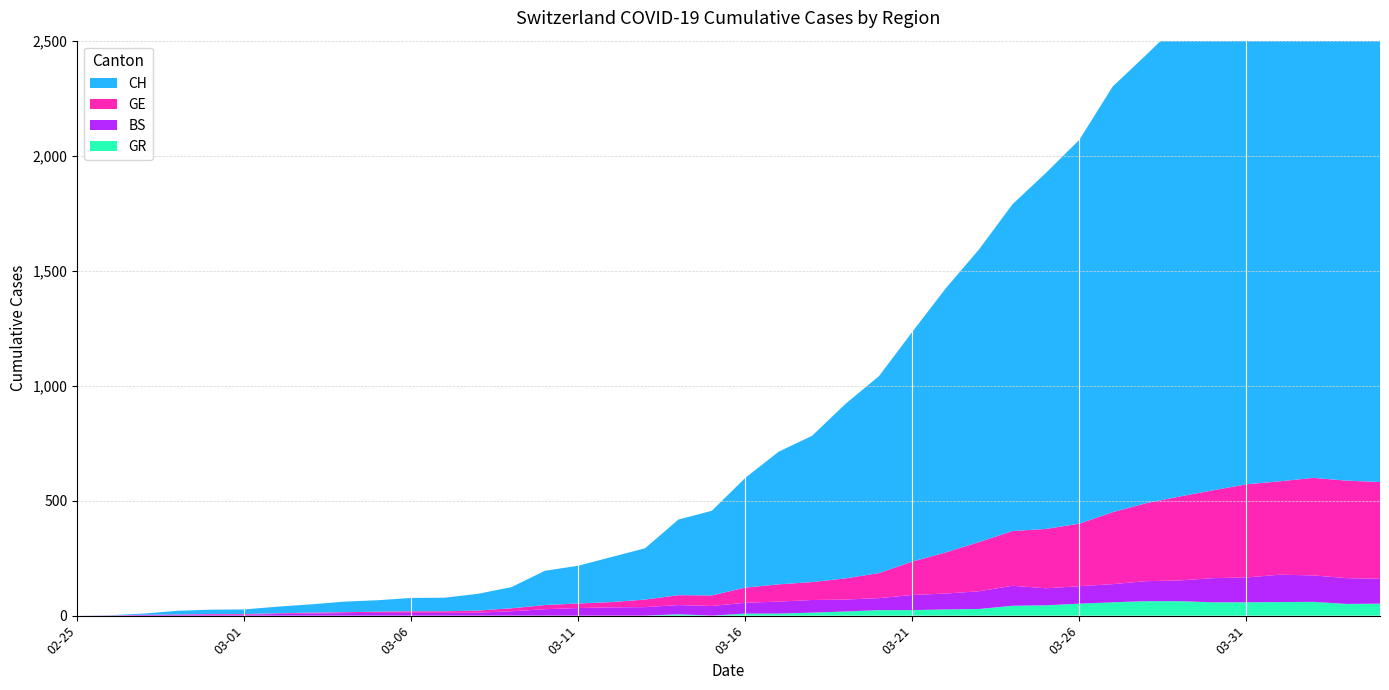

Reading right to left, what are all the values shown in this chart?

CH: 2020-04-04=2370	2020-04-03=2385	2020-04-02=2409	2020-04-01=2360	2020-03-31=2276	2020-03-30=2214	2020-03-29=2061	2020-03-28=1949	2020-03-27=1851	2020-03-26=1669	2020-03-25=1548	2020-03-24=1421	2020-03-23=1273	2020-03-22=1148	2020-03-21=999	2020-03-20=856	2020-03-19=759	2020-03-18=636	2020-03-17=577	2020-03-16=477	2020-03-15=368	2020-03-14=329	2020-03-13=223	2020-03-12=196	2020-03-11=164	2020-03-10=149	2020-03-09=92	2020-03-08=73	2020-03-07=59	2020-03-06=58	2020-03-05=50	2020-03-04=46	2020-03-03=36	2020-03-02=29	2020-03-01=20	2020-02-29=19	2020-02-28=16	2020-02-27=5	2020-02-26=1	2020-02-25=0
GE: 2020-04-04=421	2020-04-03=424	2020-04-02=424	2020-04-01=406	2020-03-31=405	2020-03-30=382	2020-03-29=365	2020-03-28=339	2020-03-27=313	2020-03-26=272	2020-03-25=258	2020-03-24=238	2020-03-23=214	2020-03-22=179	2020-03-21=145	2020-03-20=109	2020-03-19=92	2020-03-18=78	2020-03-17=75	2020-03-16=66	2020-03-15=46	2020-03-14=43	2020-03-13=33	2020-03-12=23	2020-03-11=20	2020-03-10=18	2020-03-09=13	2020-03-08=9	2020-03-07=7	2020-03-06=7	2020-03-05=5	2020-03-04=4	2020-03-03=4	2020-03-02=3	2020-03-01=3	2020-02-29=3	2020-02-28=2	2020-02-27=1	2020-02-26=1	2020-02-25=0
BS: 2020-04-04=108	2020-04-03=112	2020-04-02=115	2020-04-01=119	2020-03-31=108	2020-03-30=105	2020-03-29=90	2020-03-28=87	2020-03-27=79	2020-03-26=76	2020-03-25=74	2020-03-24=87	2020-03-23=77	2020-03-22=69	2020-03-21=66	2020-03-20=52	2020-03-19=52	2020-03-18=55	2020-03-17=52	2020-03-16=47	2020-03-15=42	2020-03-14=40	2020-03-13=37	2020-03-12=36	2020-03-11=33	2020-03-10=28	2020-03-09=19	2020-03-08=13	2020-03-07=12	2020-03-06=12	2020-03-05=12	2020-03-04=11	2020-03-03=9	2020-03-02=7	2020-03-01=4	2020-02-29=4	2020-02-28=3	2020-02-27=3	2020-02-26=0	2020-02-25=0
GR: 2020-04-04=52	2020-04-03=51	2020-04-02=60	2020-04-01=59	2020-03-31=58	2020-03-30=58	2020-03-29=63	2020-03-28=63	2020-03-27=58	2020-03-26=52	2020-03-25=45	2020-03-24=43	2020-03-23=29	2020-03-22=27	2020-03-21=24	2020-03-20=24	2020-03-19=18	2020-03-18=13	2020-03-17=9	2020-03-16=9	2020-03-15=0	2020-03-14=6	2020-03-13=0	2020-03-12=0	2020-03-11=0	2020-03-10=0	2020-03-09=0	2020-03-08=0	2020-03-07=0	2020-03-06=0	2020-03-05=0	2020-03-04=0	2020-03-03=0	2020-03-02=0	2020-03-01=0	2020-02-29=0	2020-02-28=0	2020-02-27=0	2020-02-26=0	2020-02-25=0